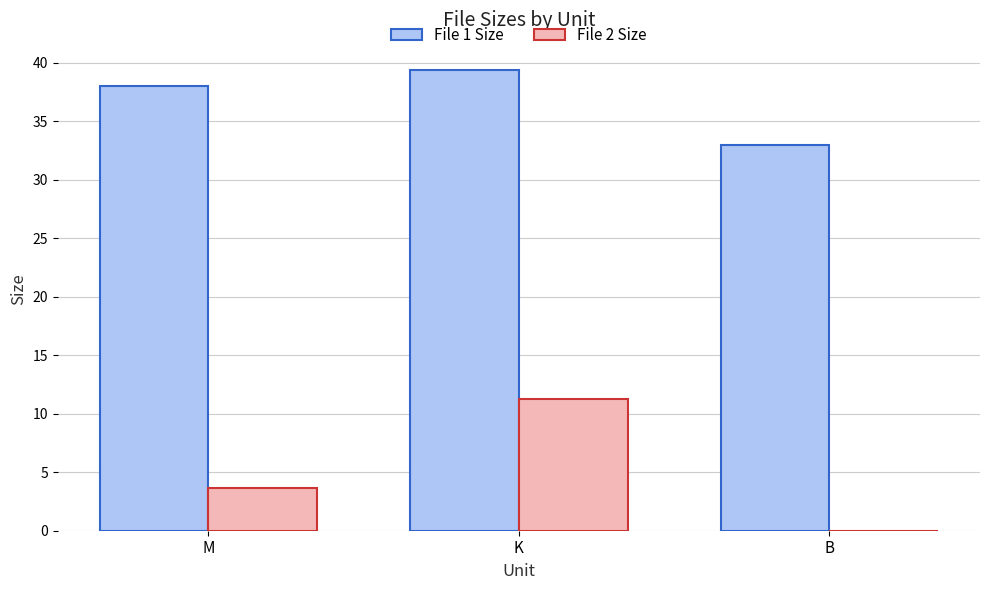

Count the number of categories in the chart.

3